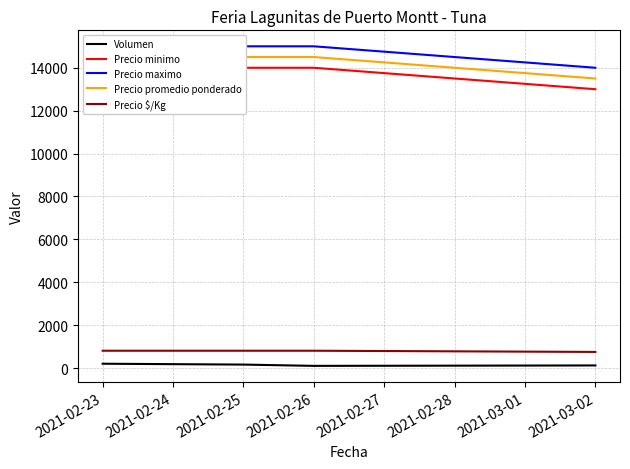

True or false: Precio $/Kg and Volumen intersect in this chart.

False